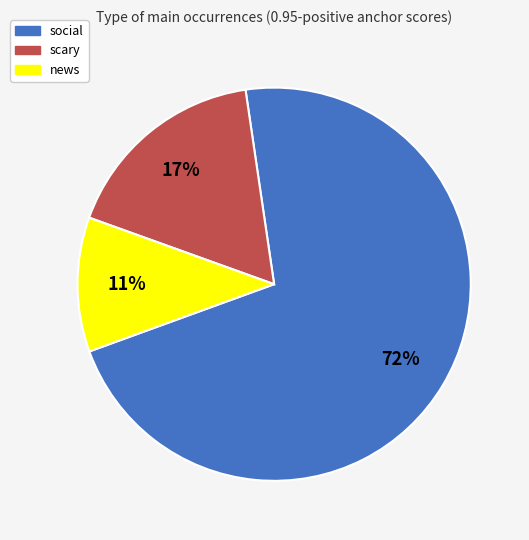

Is there any slice that represents more than half of the pie?

Yes